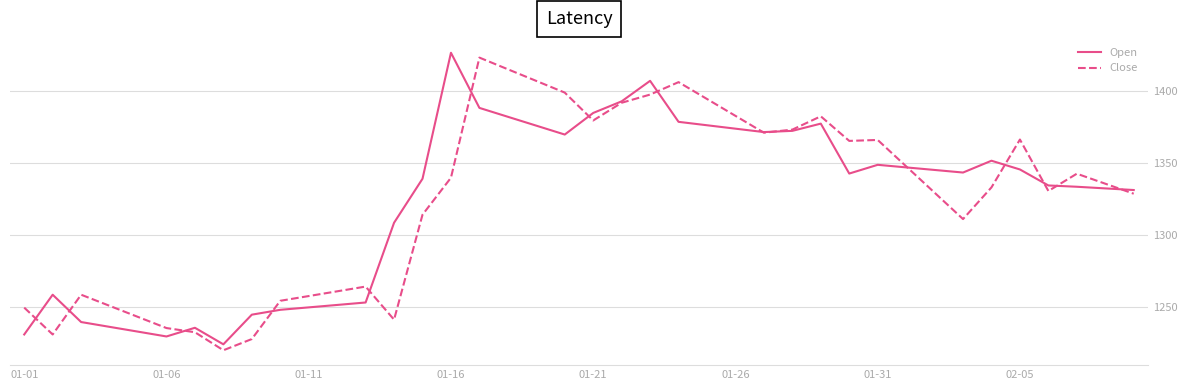

What is the minimum value shown in the chart?

1219.7